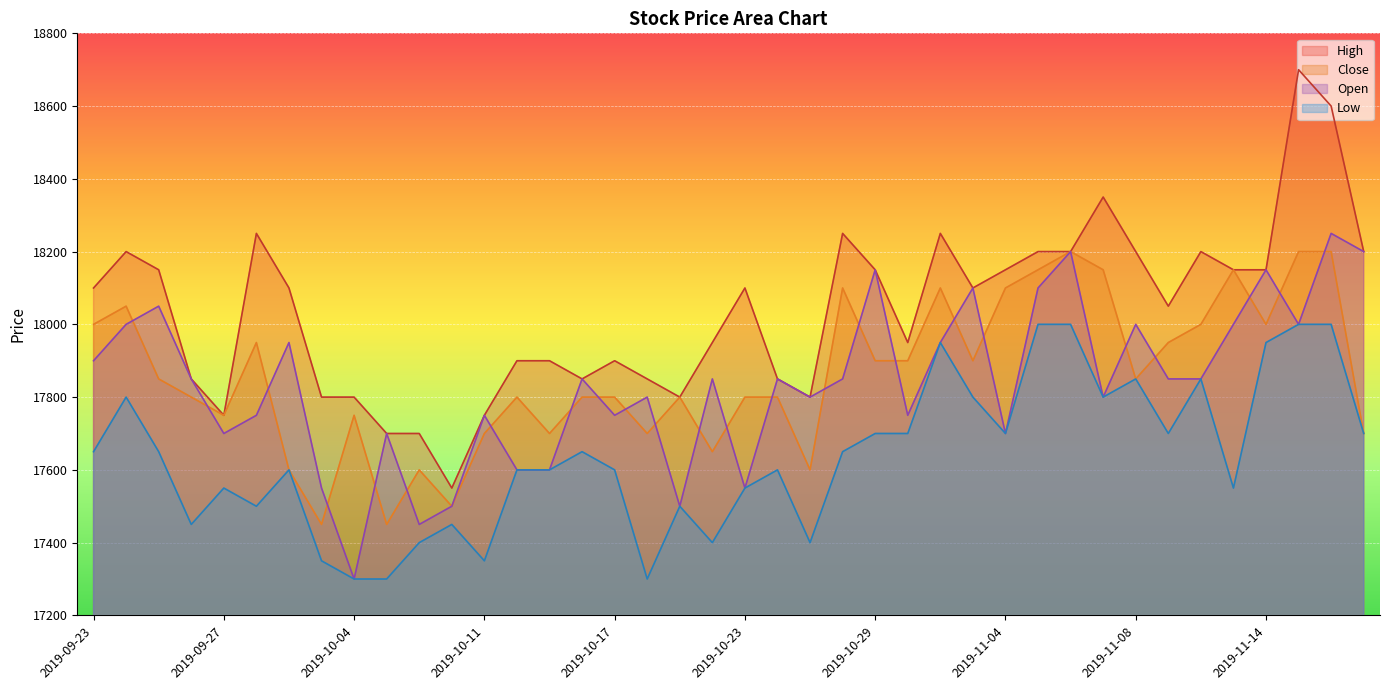

What is the average value of the High series?

18036